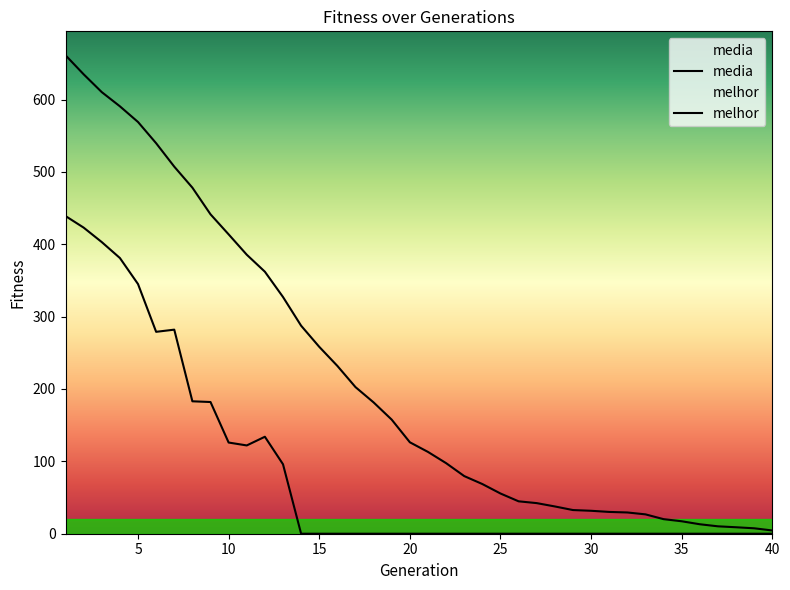

Does the chart display data point markers on the line(s)?

No